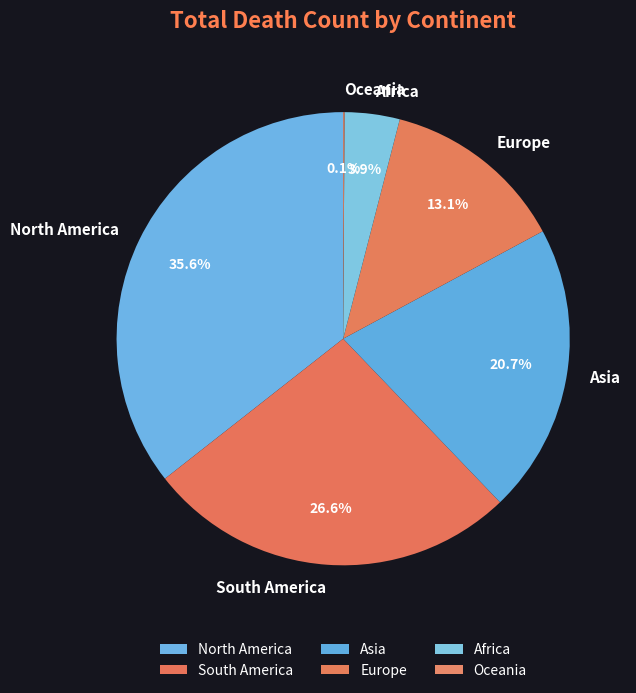

Which slice is the largest?

North America